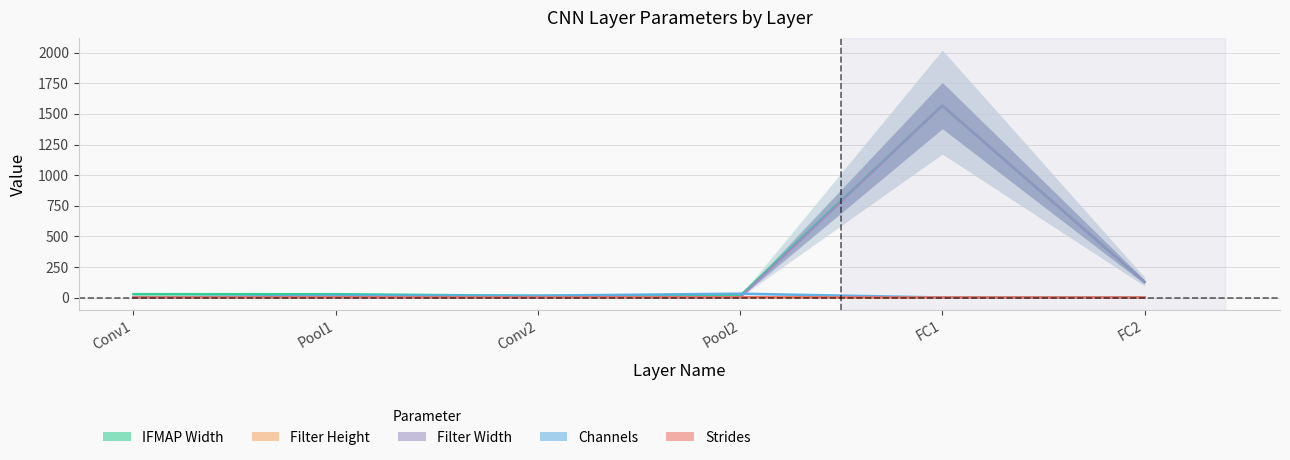

How many lines are shown in the chart?

5